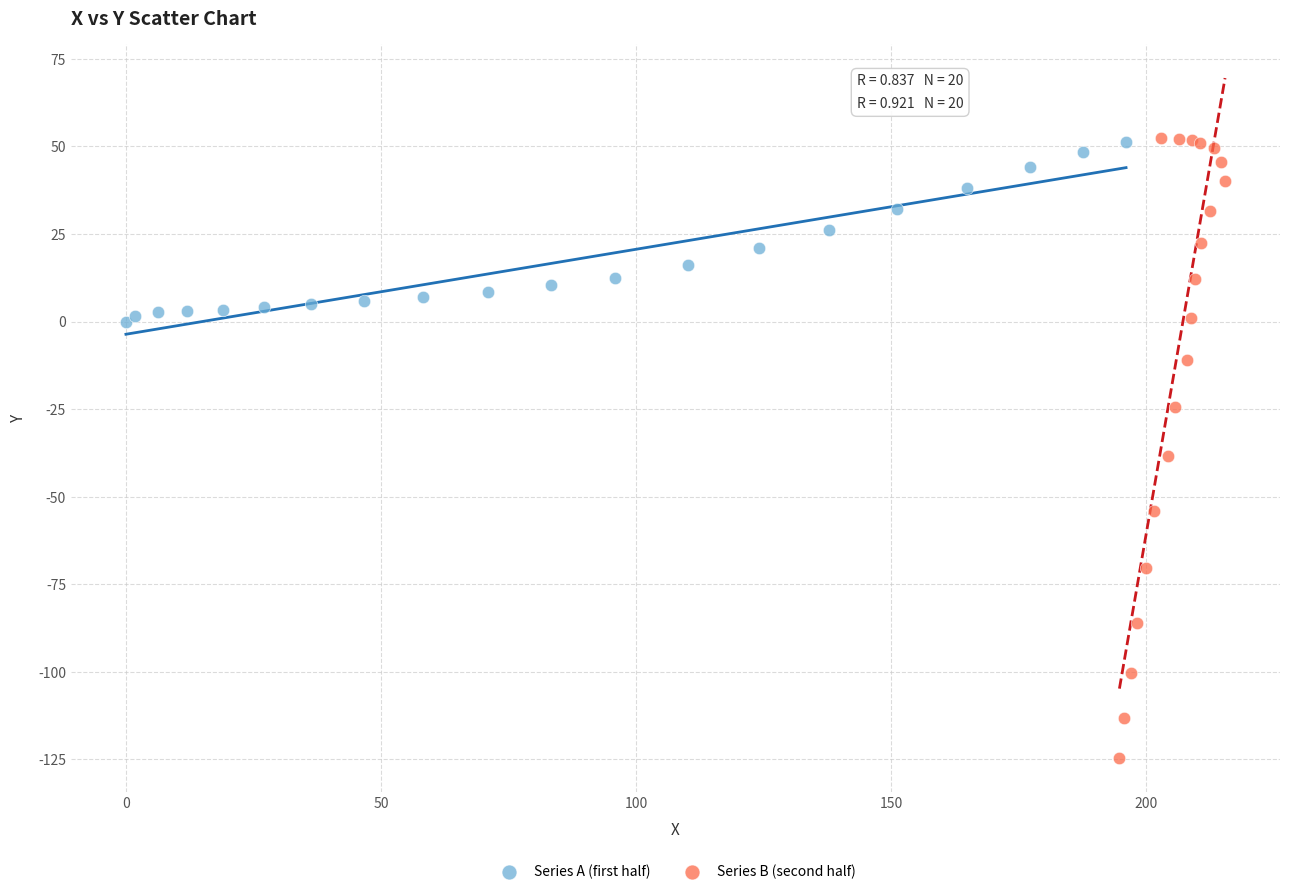

What are all the series names shown in the legend?

Series A (first half), Series B (second half)